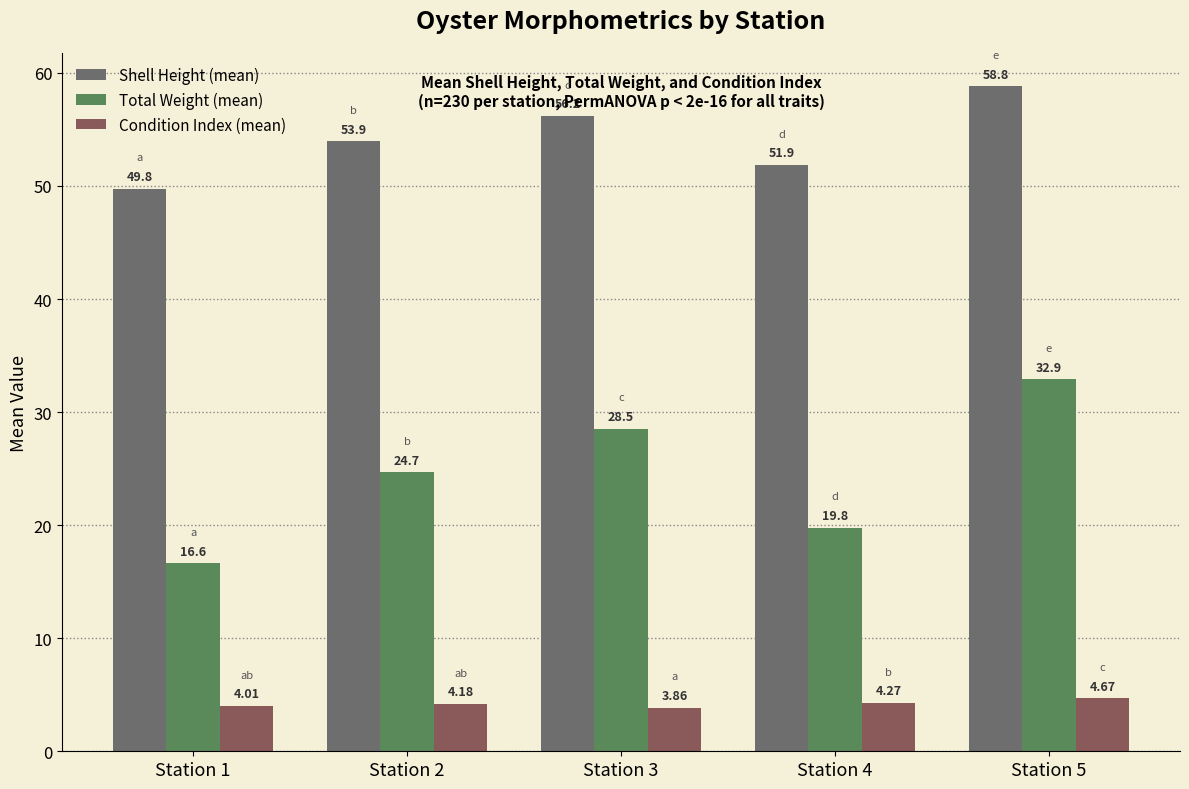

How many values in the Shell Height (mean) series exceed 53?

3